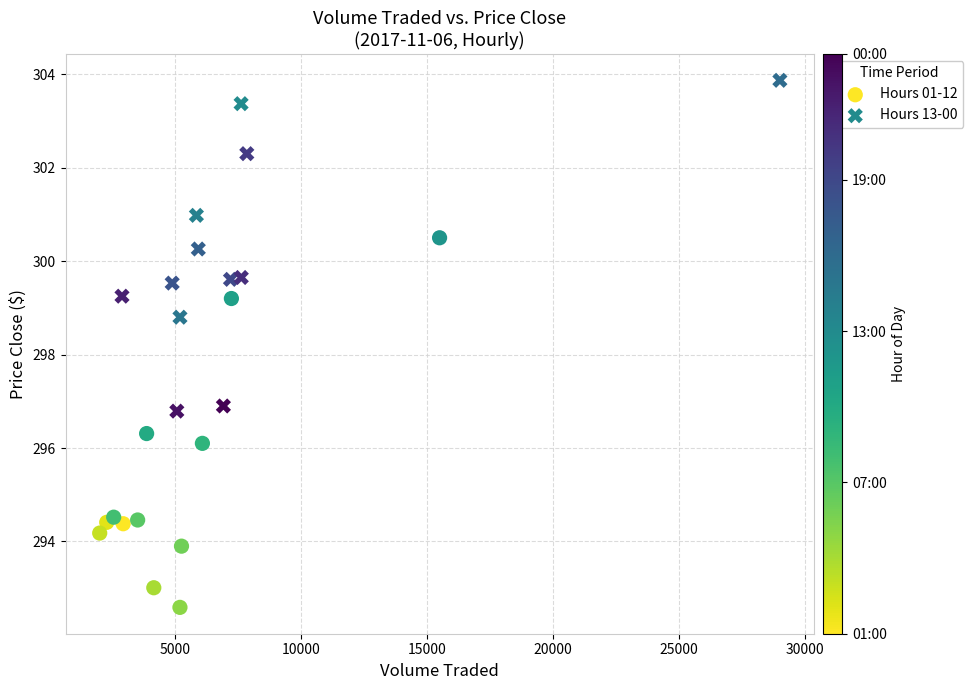

Which series reaches the maximum Y coordinate?

Hours 13-00